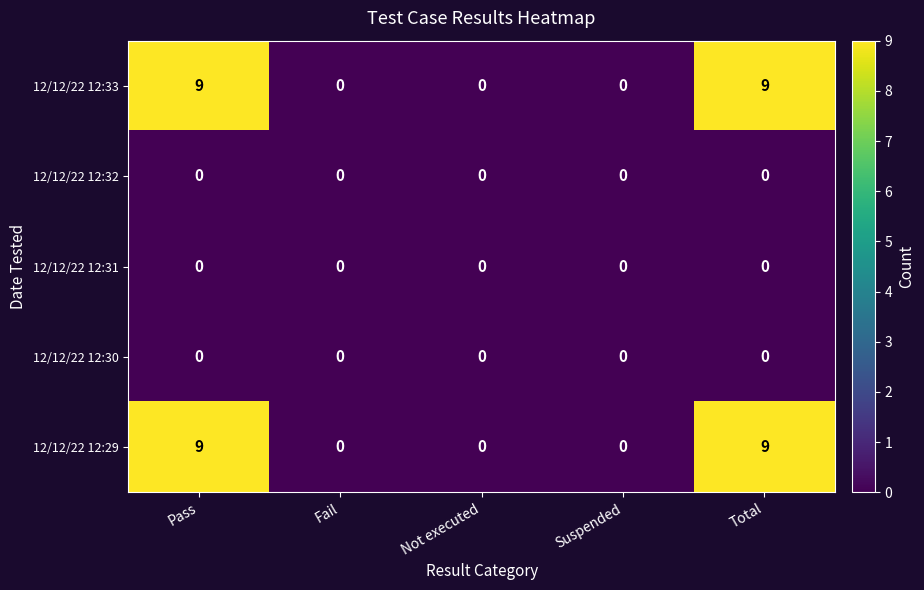

What is the sum of all 12/12/22 12:33 values?

18